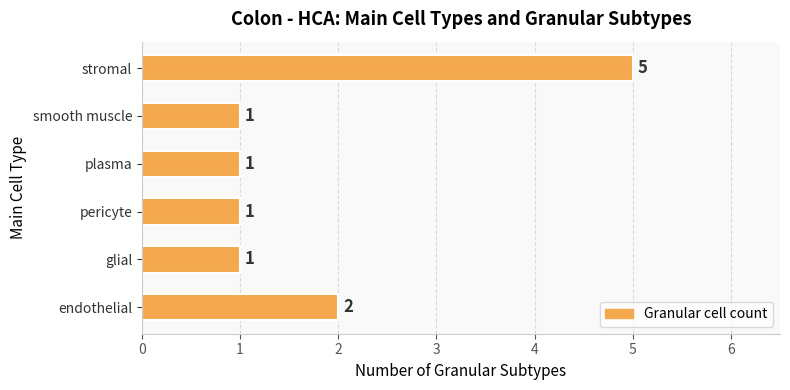

The value at plasma is 2. True or false?

False